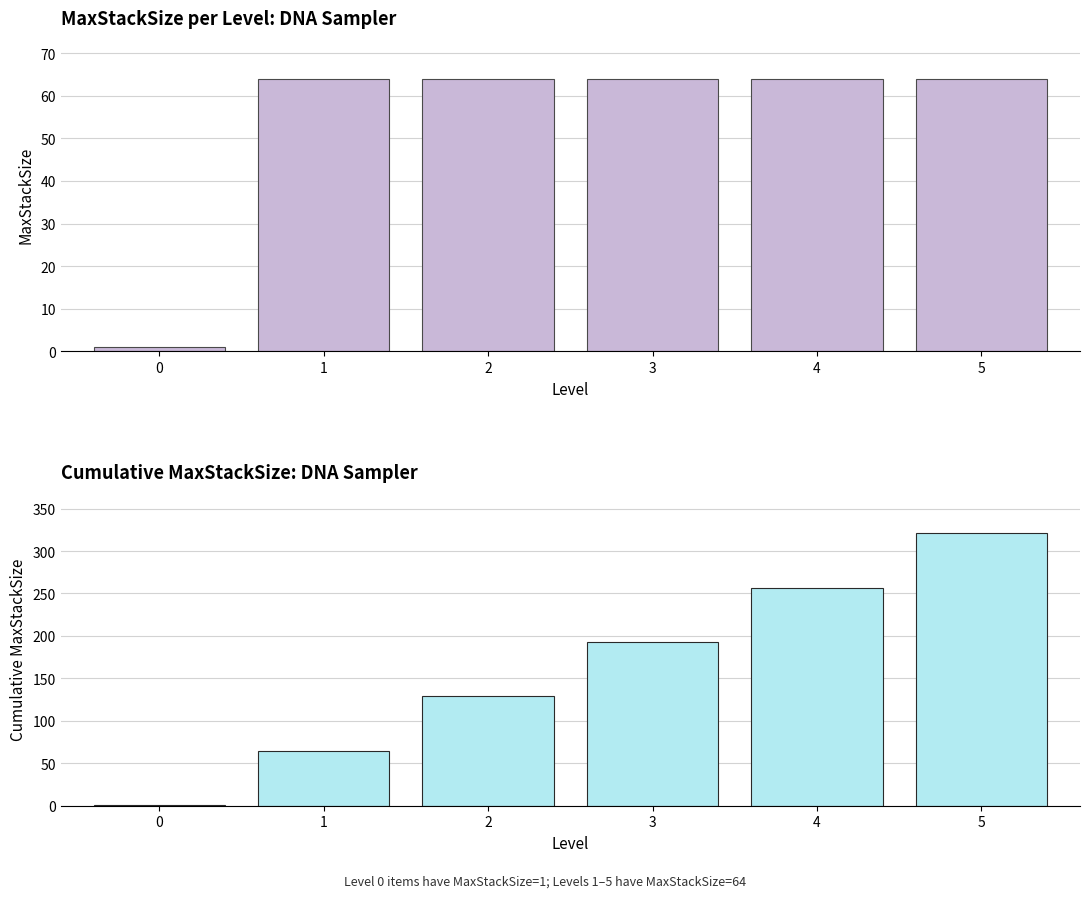

How many series are shown in this chart?

2